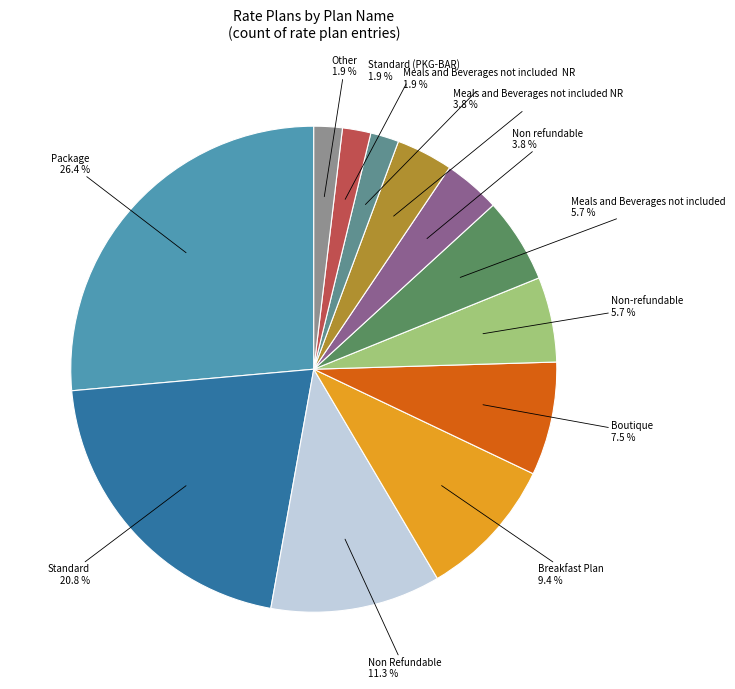

How many slices are in this pie chart?

12